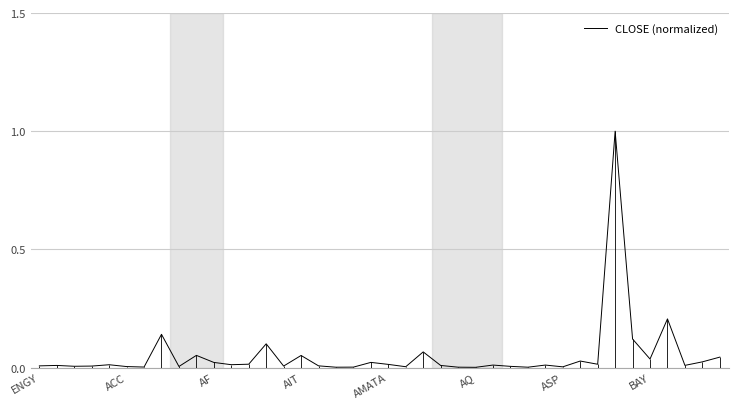

True or false: the data shows 0.0 at AIT.

False